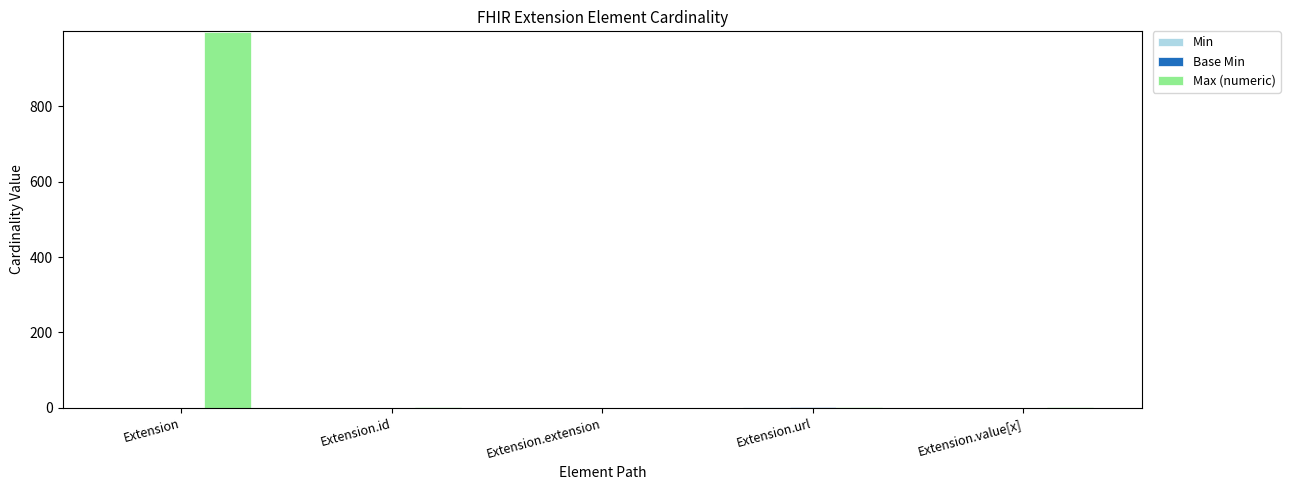

Which series has the largest total across all categories?

Max (numeric)